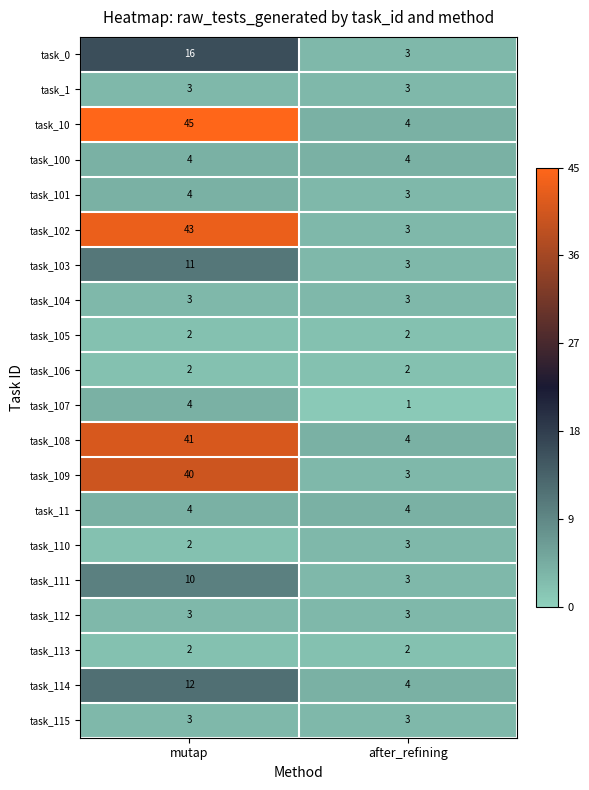

What is the greatest value displayed?

45